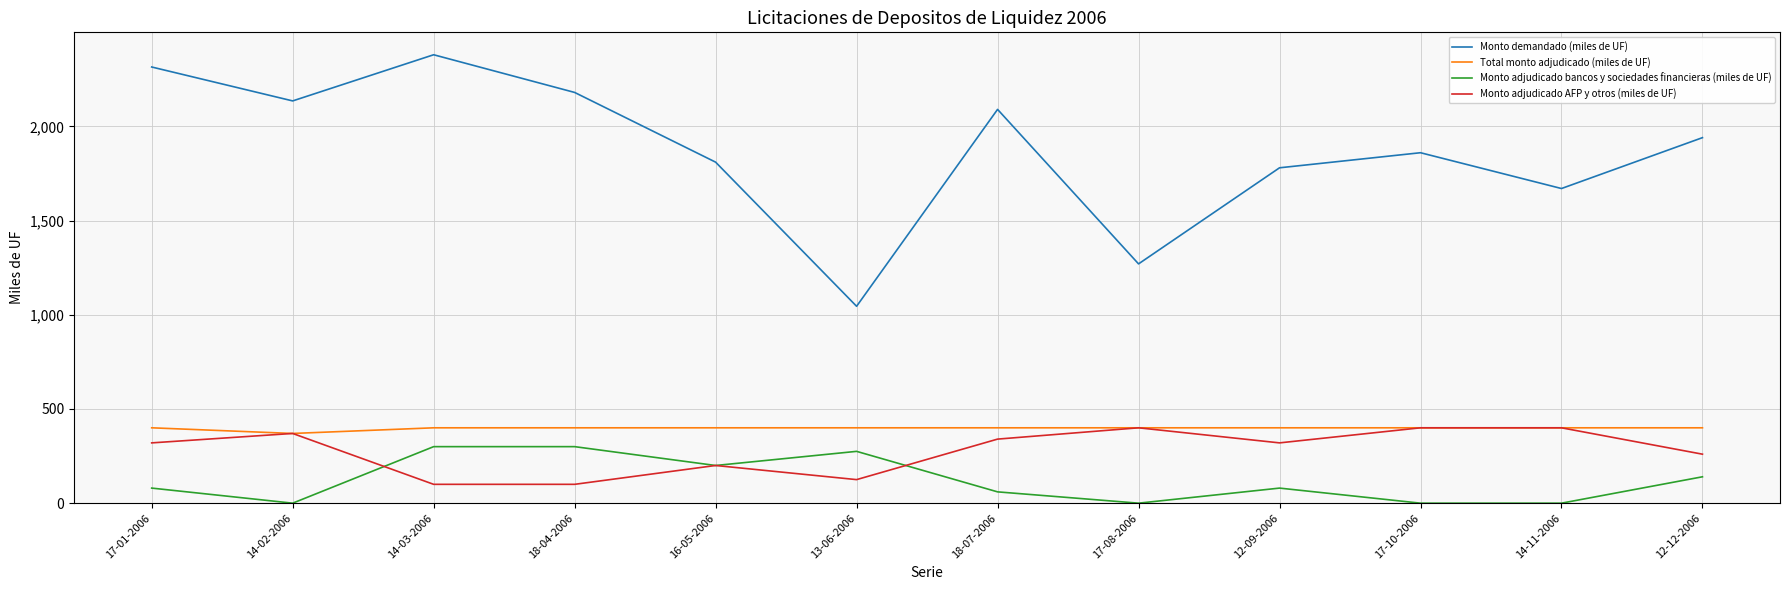

Which series has the largest range (max minus min)?

Monto demandado (miles de UF)